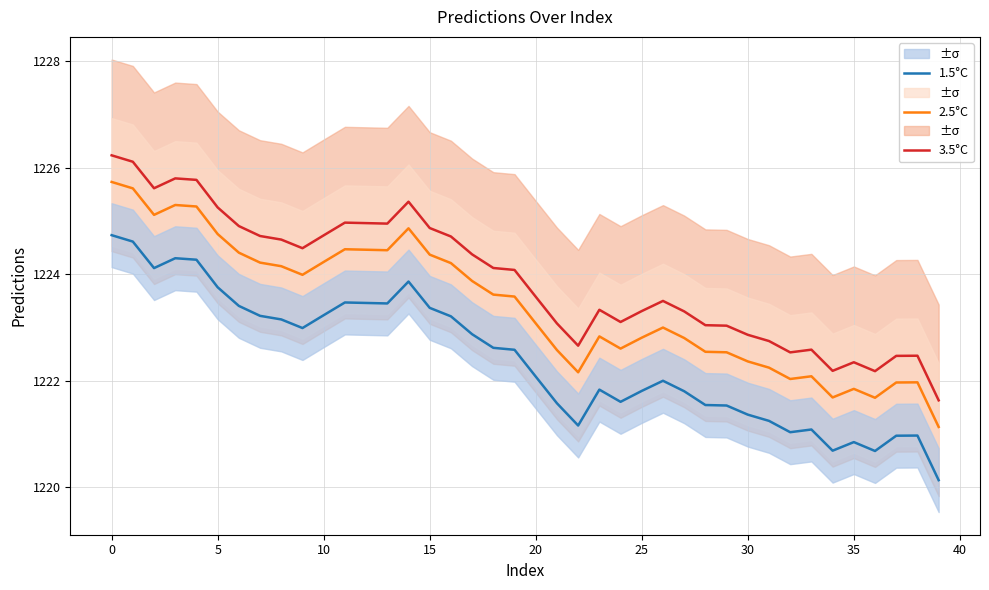

What is the total value across all series at 14?

3674.1